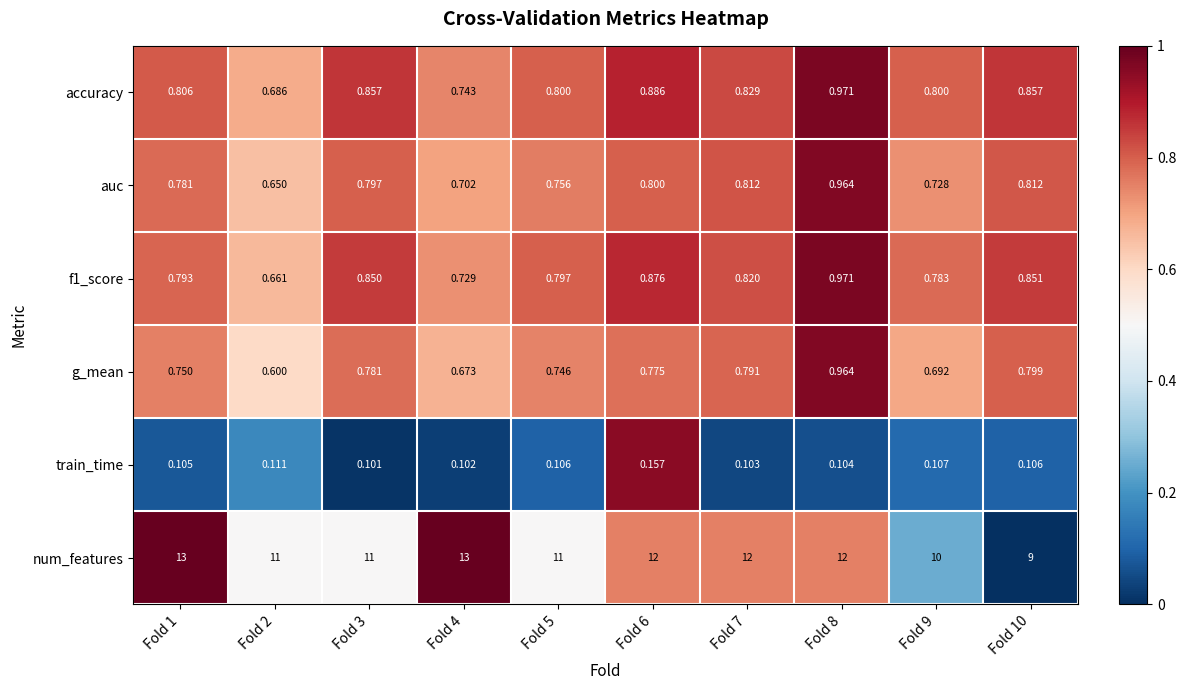

Which series has the largest range (max minus min)?

num_features